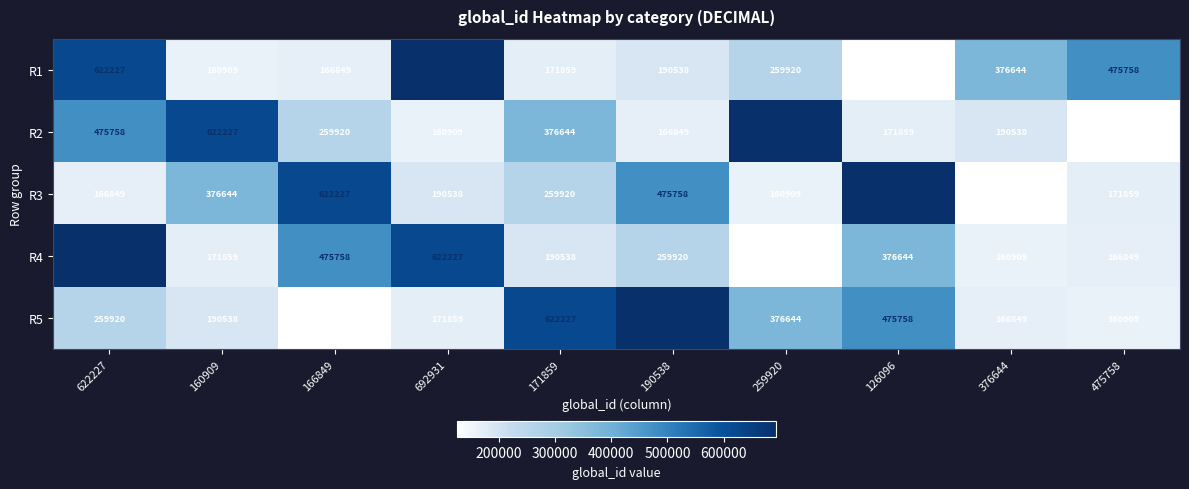

List the labels in order of R4 value, largest first.

622227, 692931, 166849, 126096, 190538, 171859, 160909, 475758, 376644, 259920